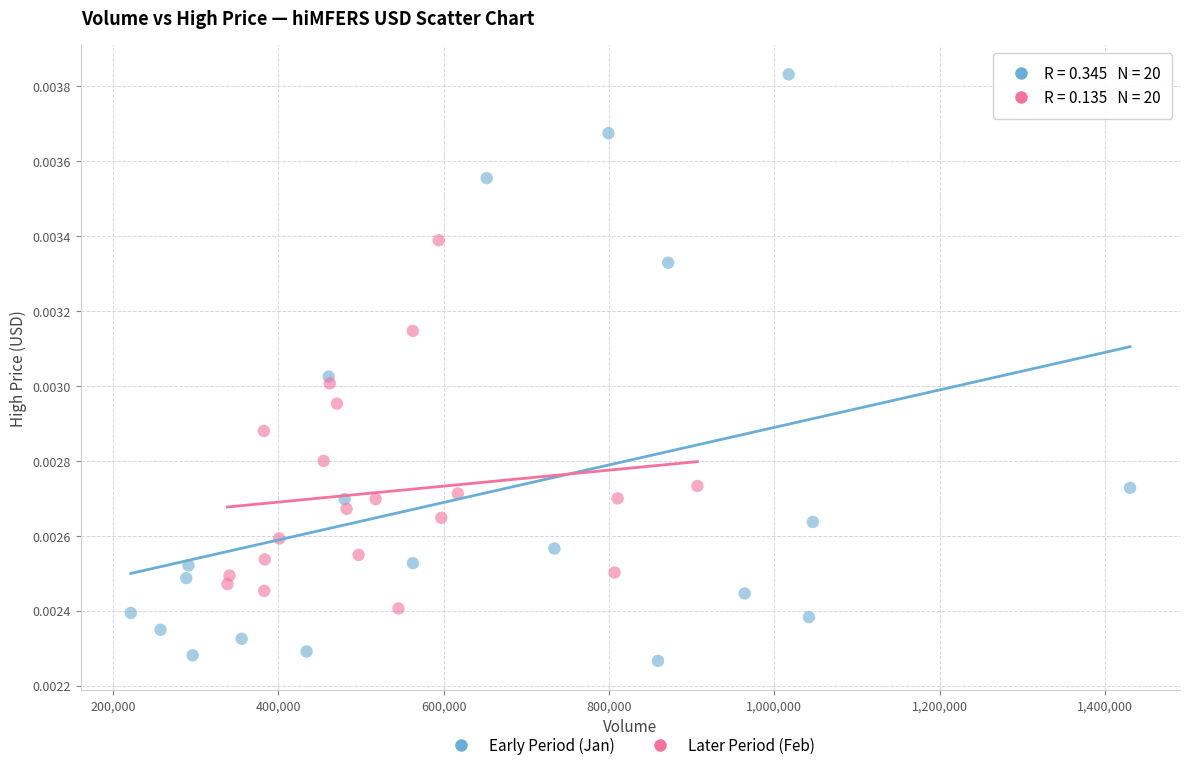

Which series contains the lowest Y value?

Early Period (Jan)